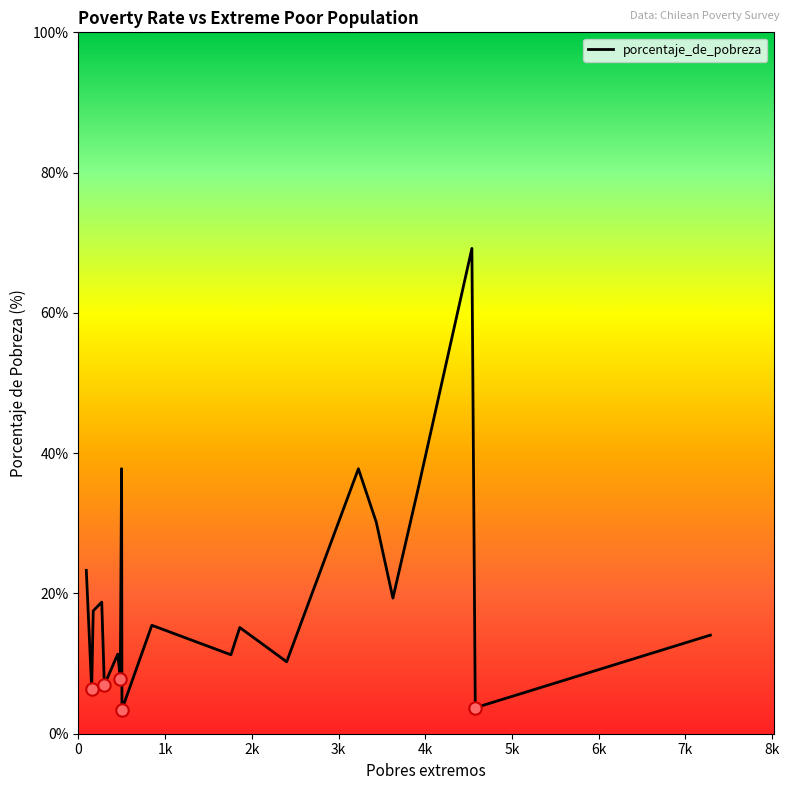

What is the difference between the maximum and minimum values?

65.7